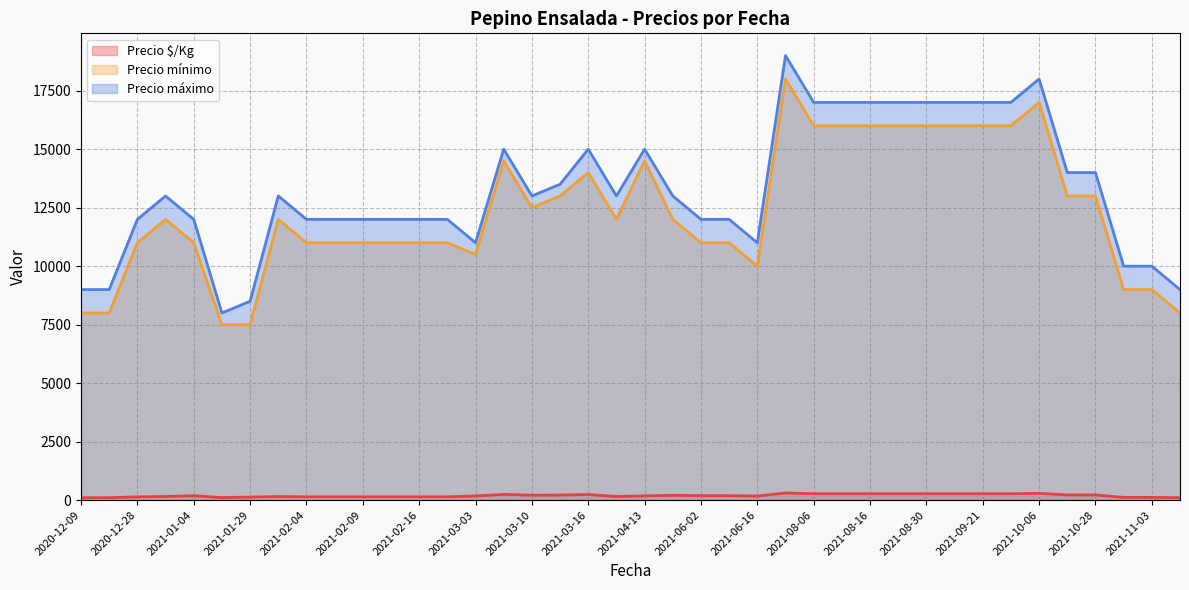

Which series has the largest range (max minus min)?

Precio máximo